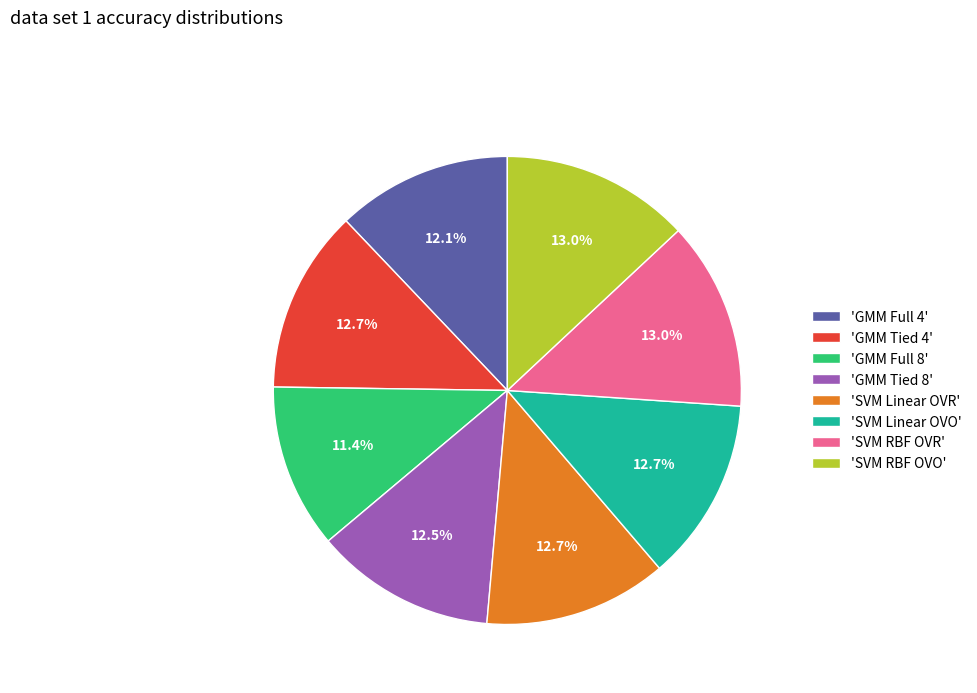

What is the smallest slice in the pie chart?

'GMM Full 8'